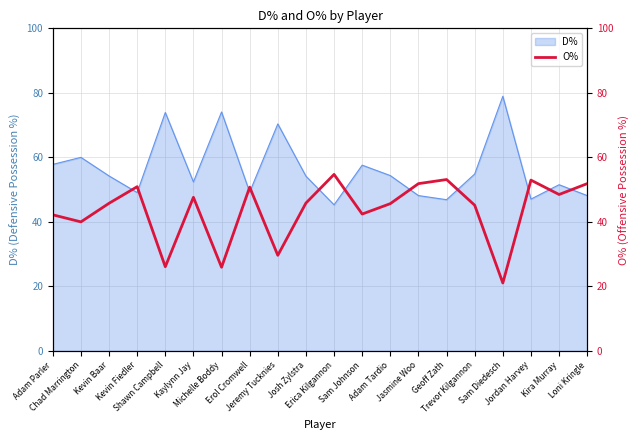

What is the lowest value of the D% series?

45.3